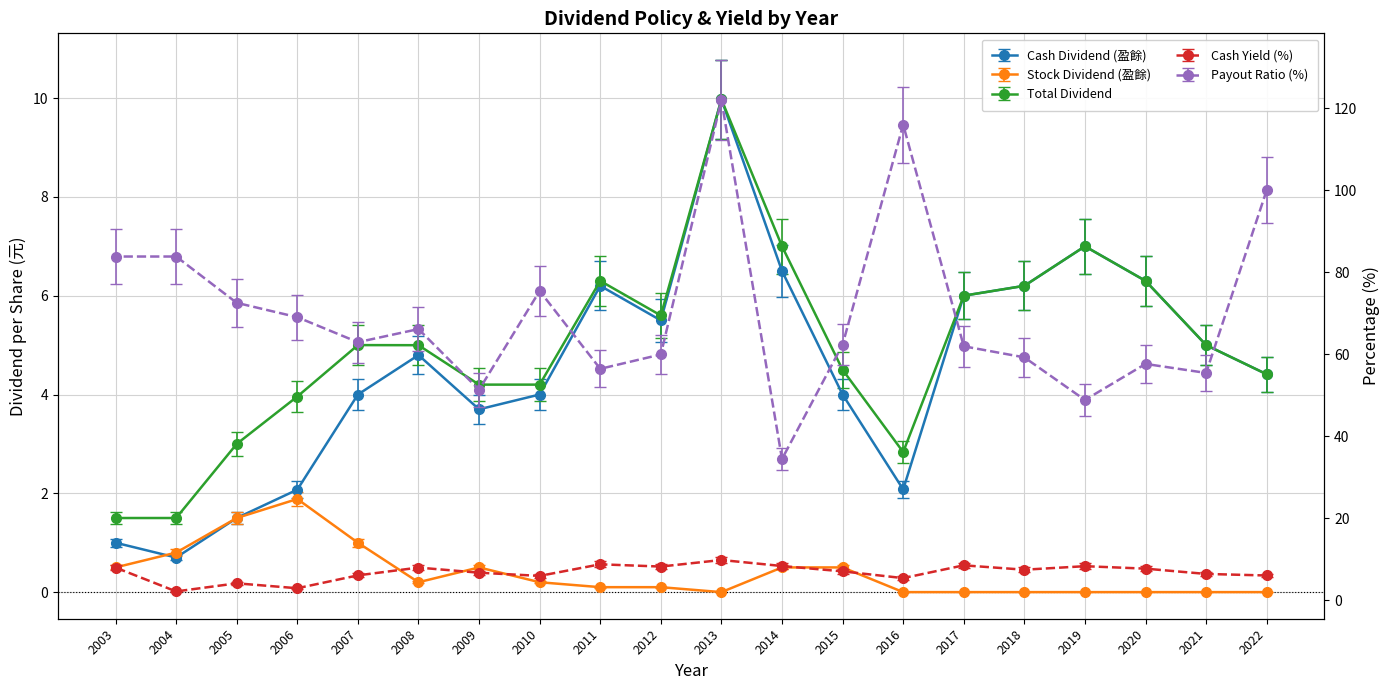

True or false: Cash Yield (%) and Cash Dividend (盈餘) cross at least once.

False